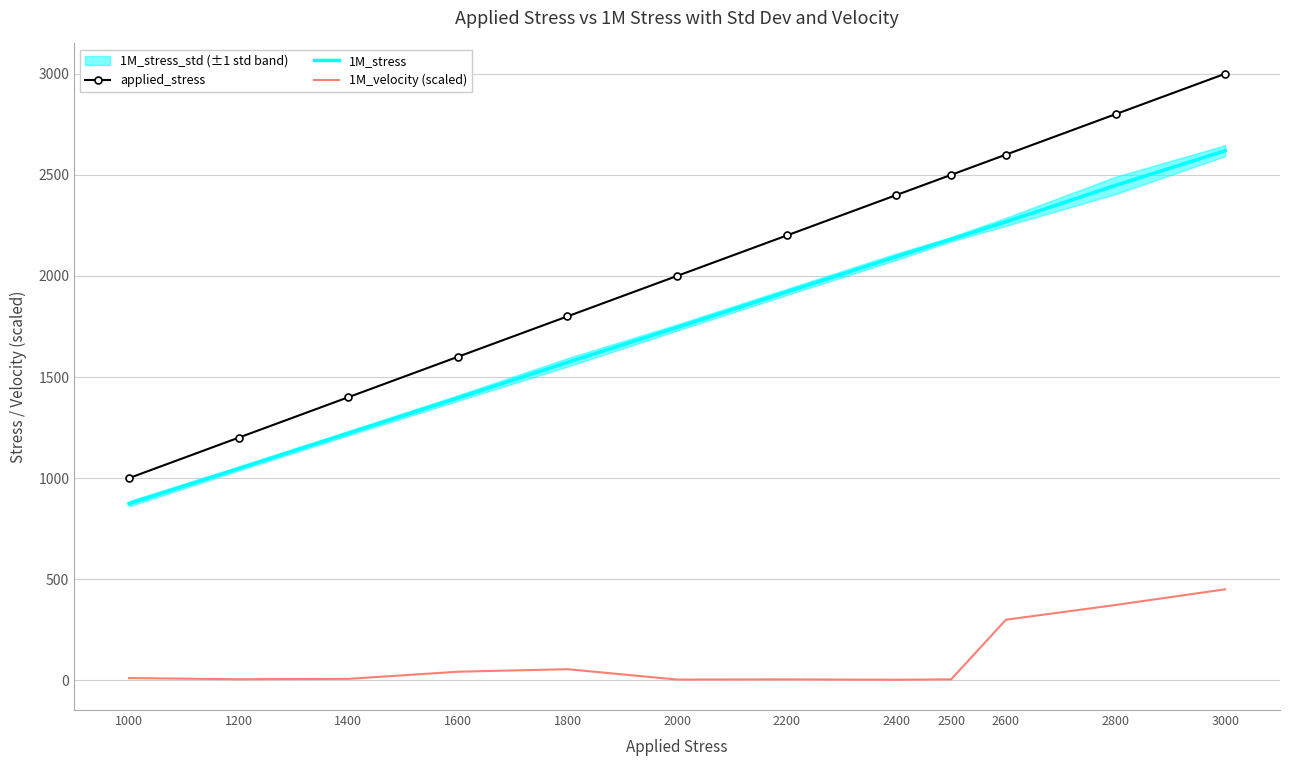

How many values in the 1M_velocity (scaled) series exceed 11?

6